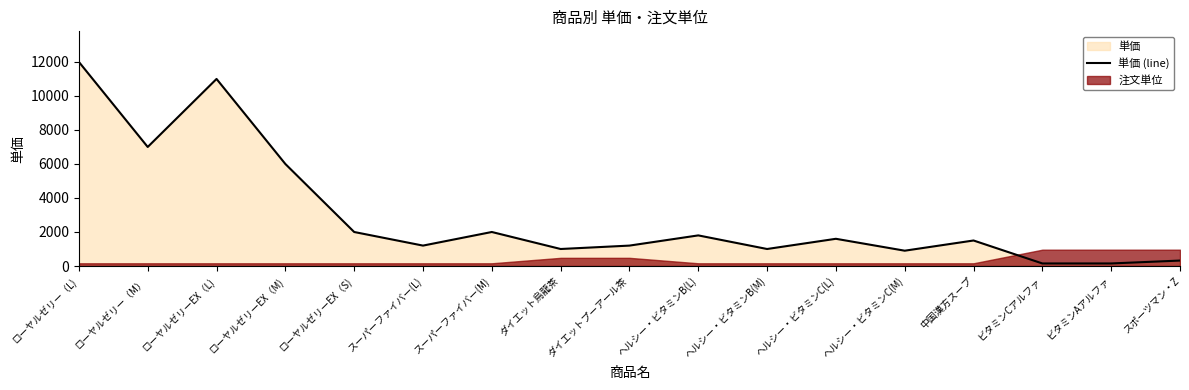

Which category has the lowest value across all series?

ビタミンCアルファ